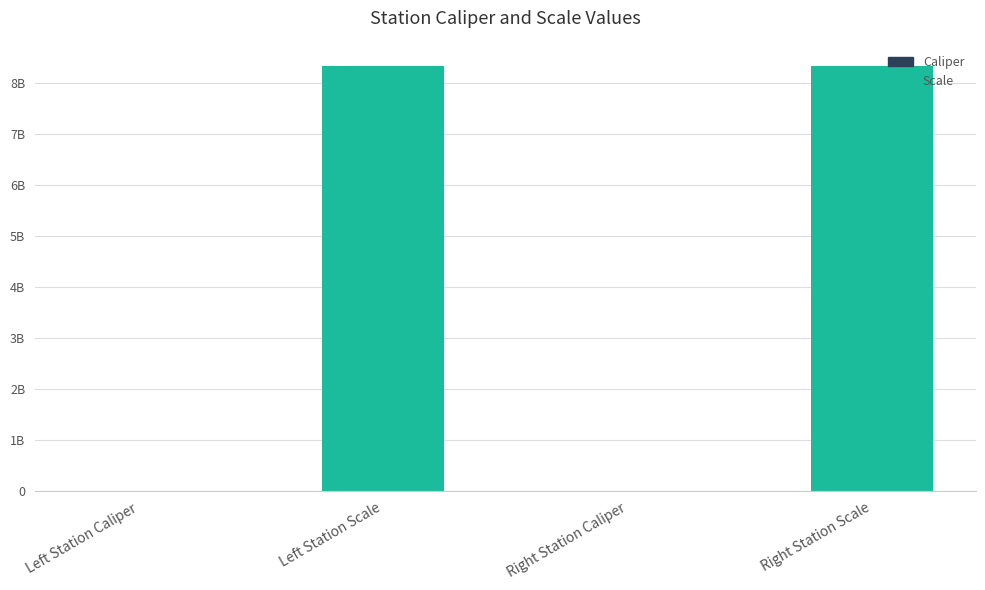

What is the difference between the second highest and second lowest values?

8339993137